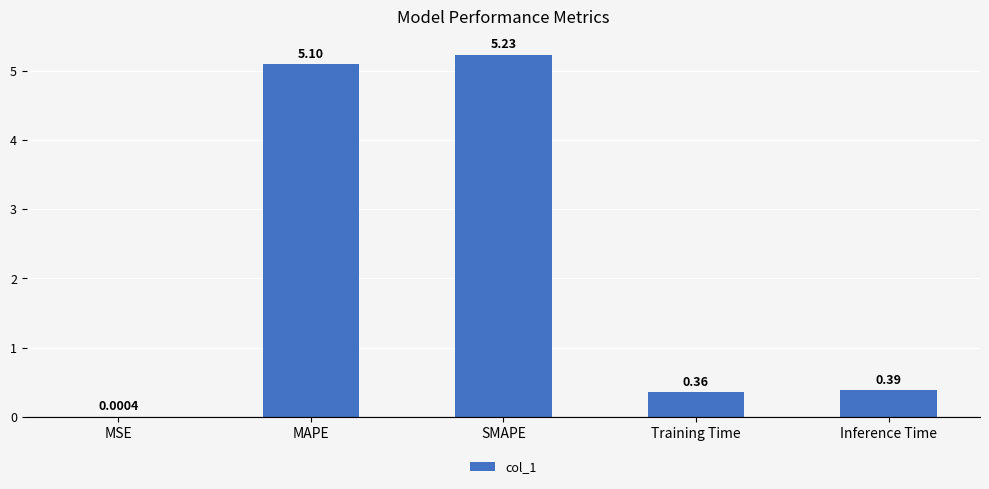

Where is the data nearest to the value 2?

Inference Time